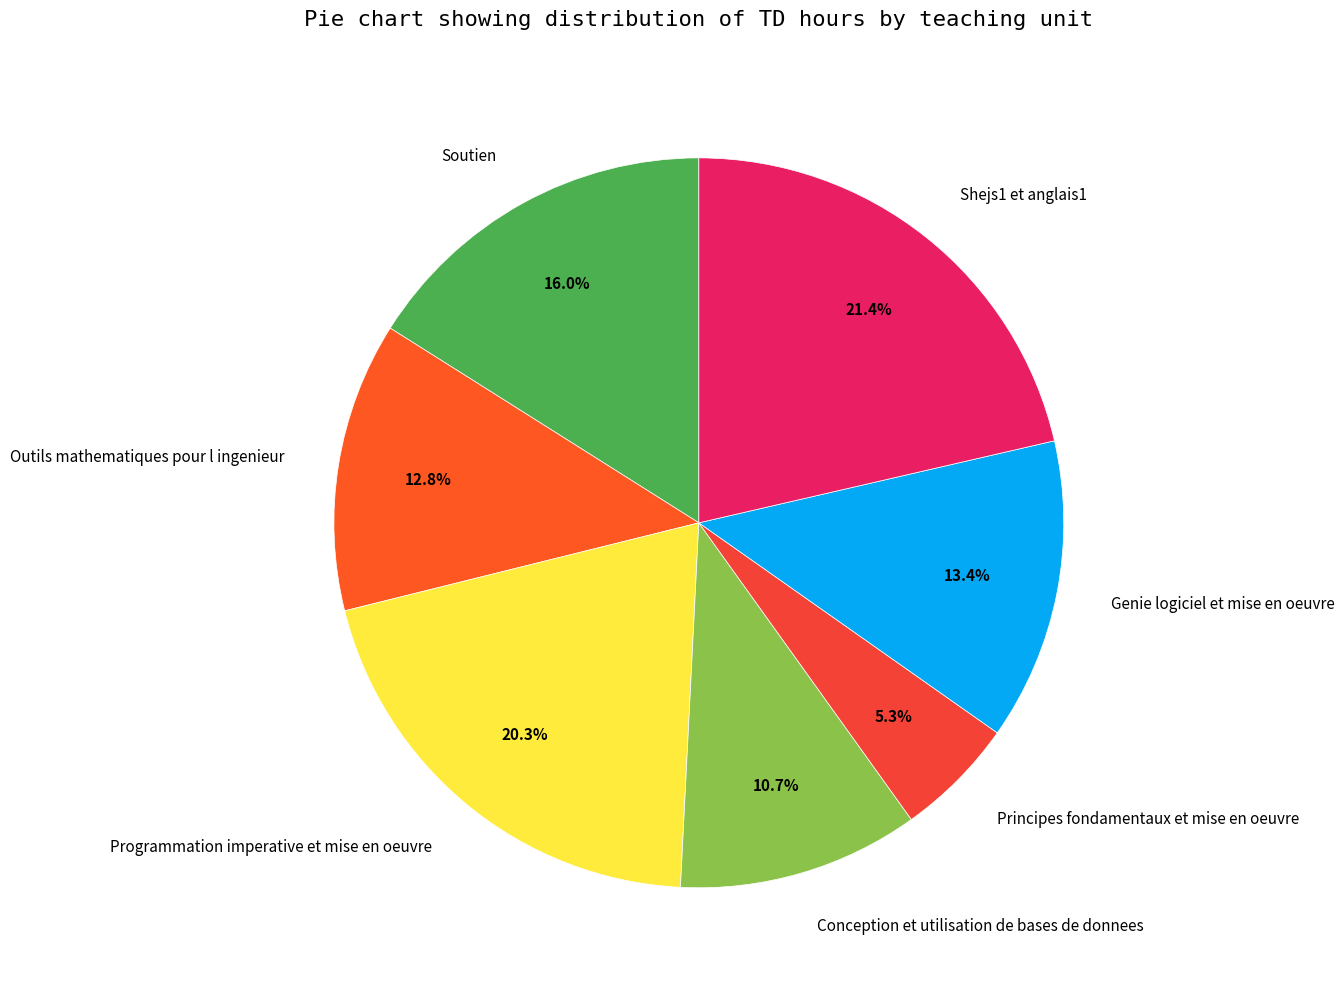

How many segments does this pie chart have?

7